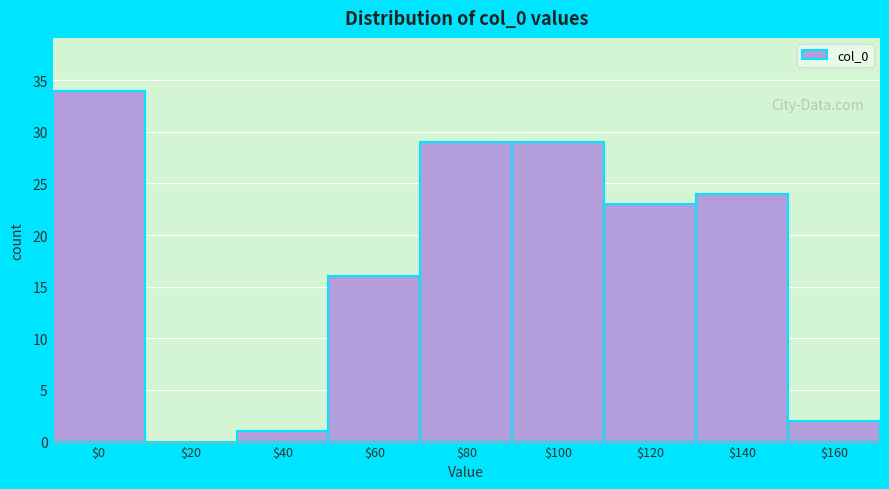

What is the sum of all values?

158